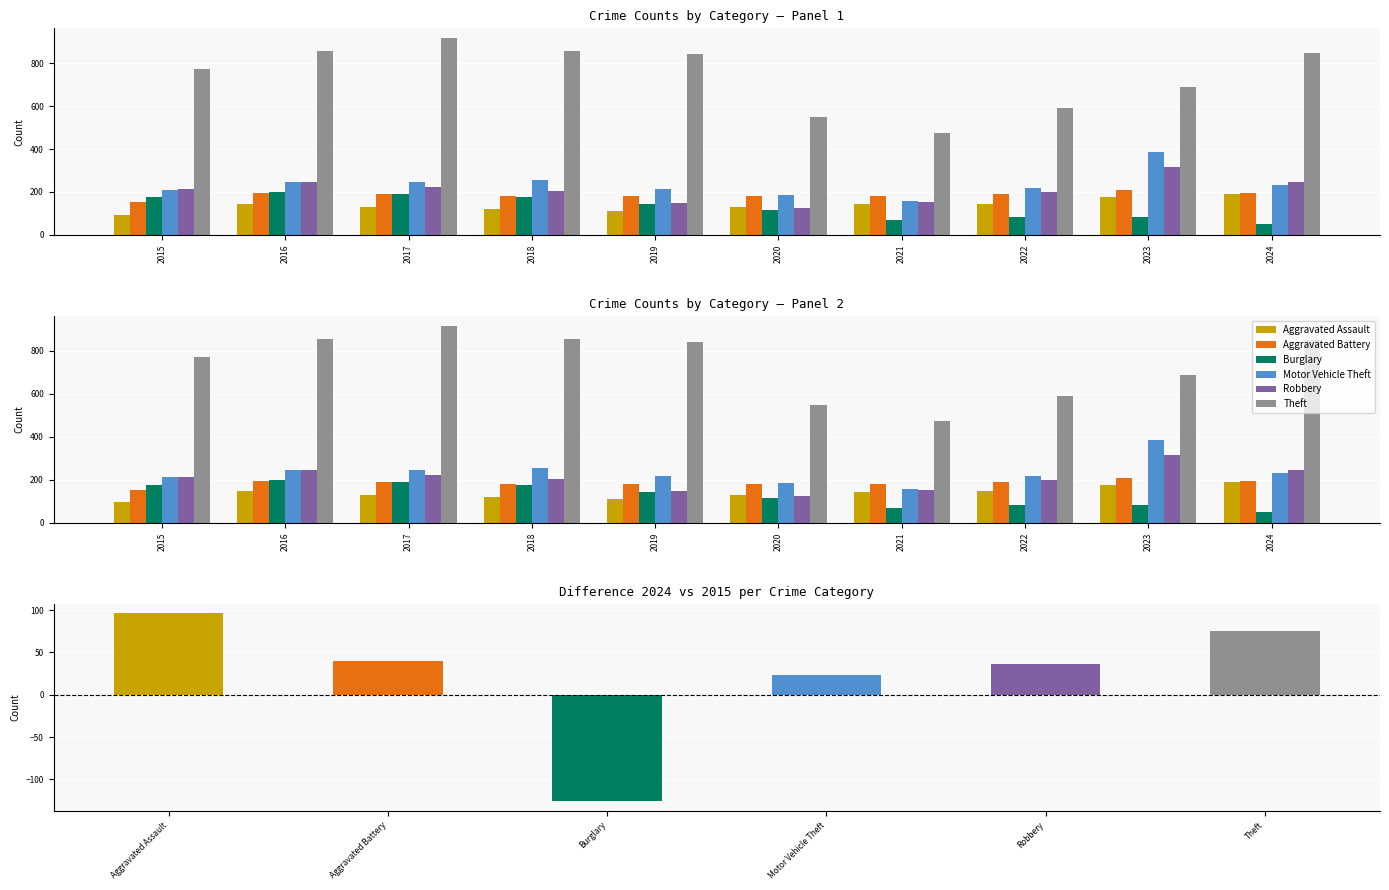

Rank the series by their maximum value, from highest to lowest.

Theft, Motor Vehicle Theft, Robbery, Aggravated Battery, Burglary, Aggravated Assault